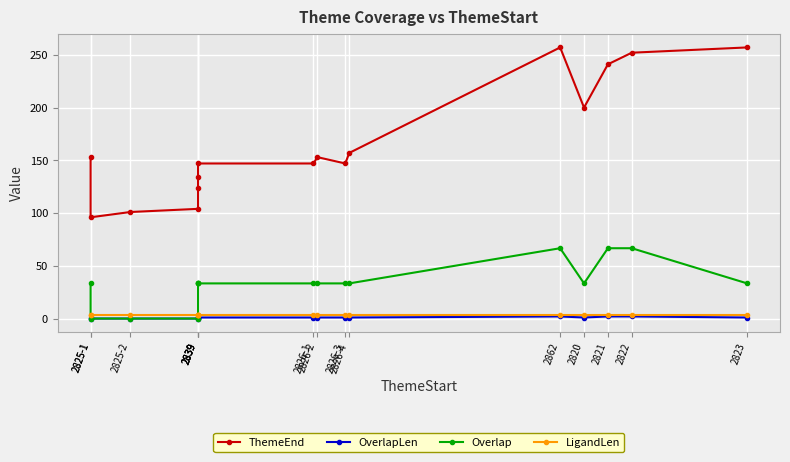

What is the label of the 4th point from the right?

2820